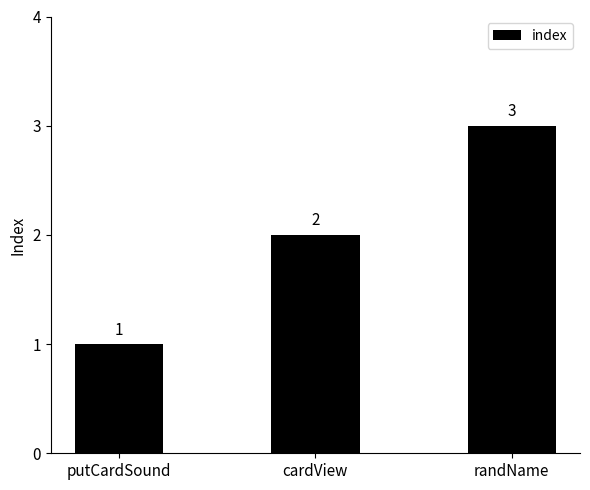

How many bars are there in total?

3